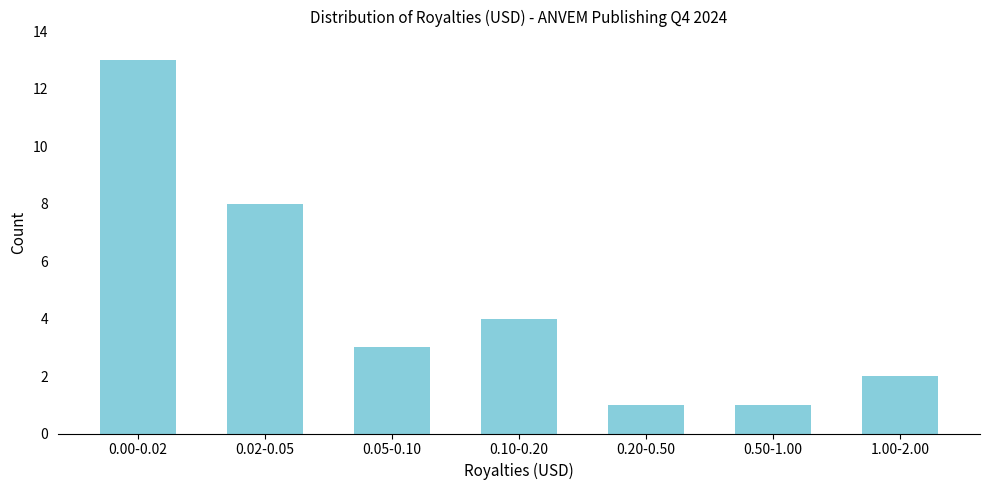

Reading right to left, what are all the values shown in this chart?

1.00-2.00=2	0.50-1.00=1	0.20-0.50=1	0.10-0.20=4	0.05-0.10=3	0.02-0.05=8	0.00-0.02=13